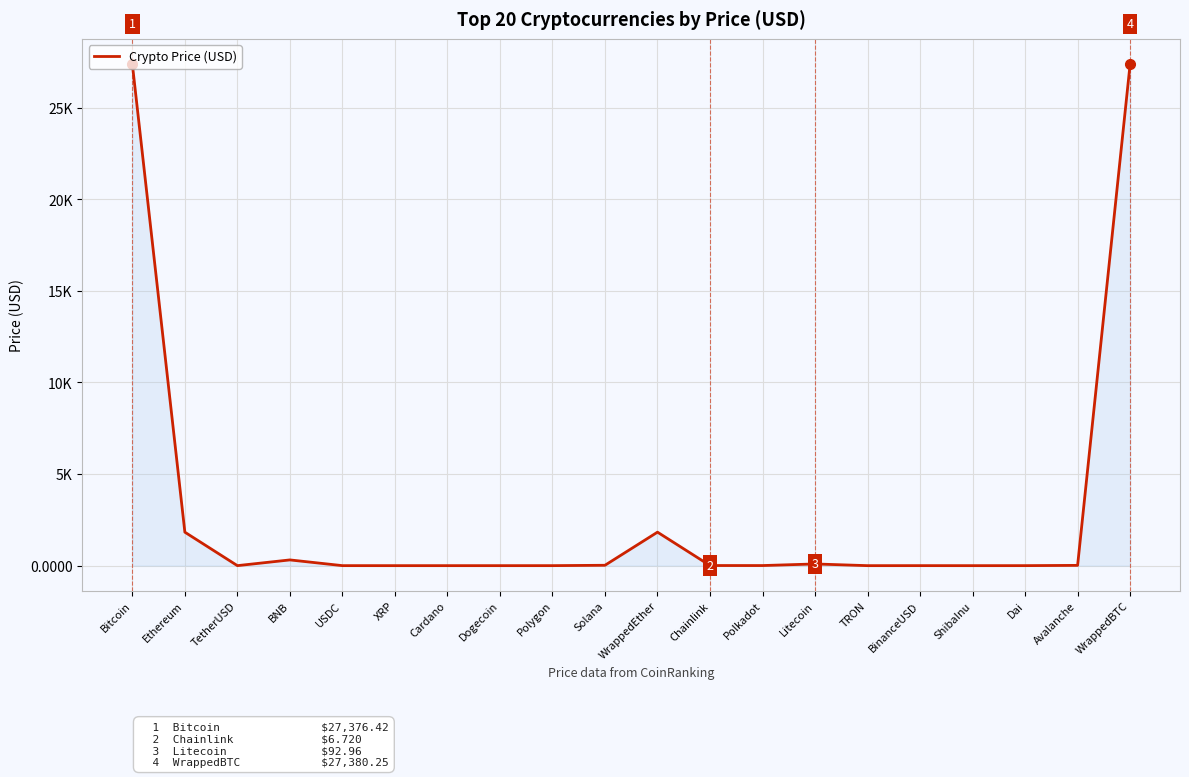

How many interior local peaks (higher than both neighbors) does the data have?

4